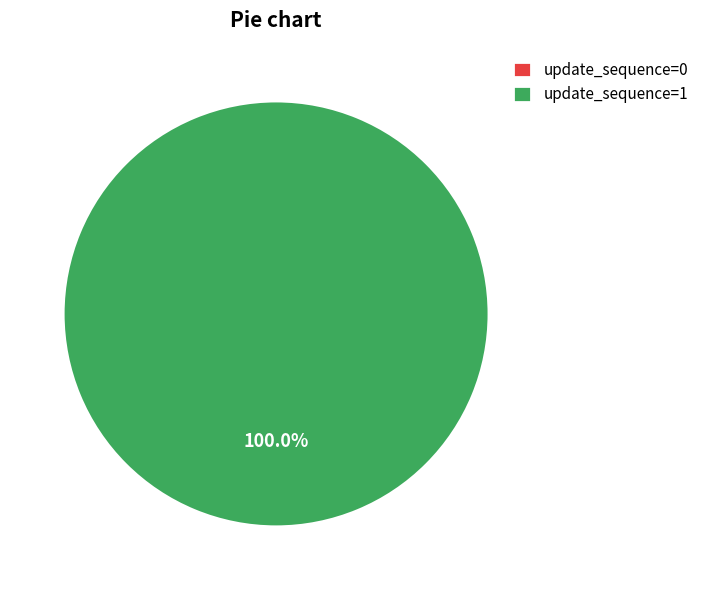

Is it true that 1 is 100% of the pie?

True